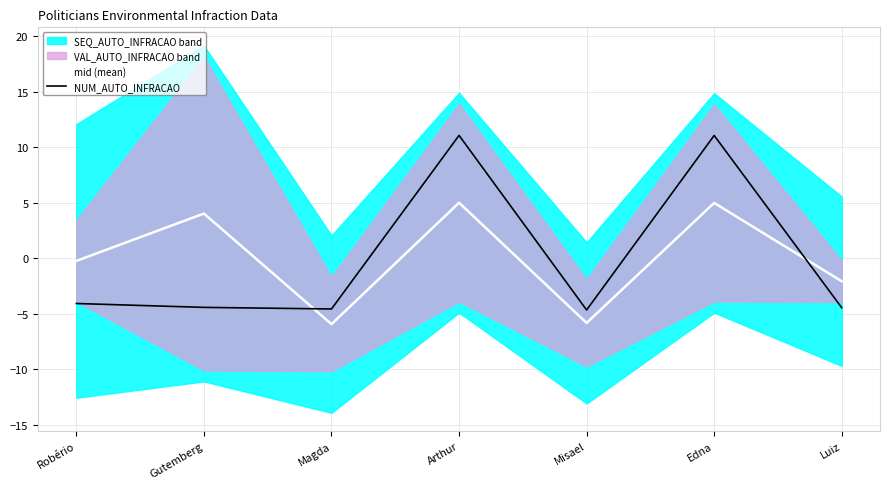

What is the spread (max minus min) of values at Robério?

3.8